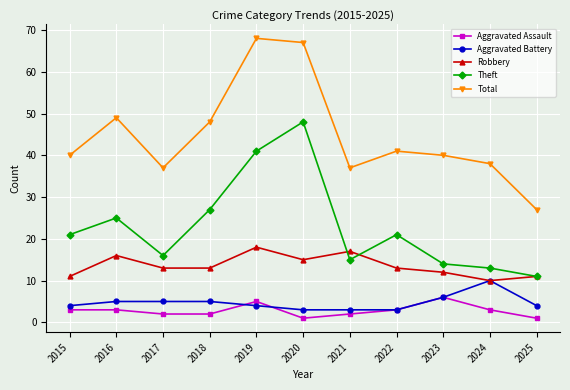

What is the smallest value displayed?

1